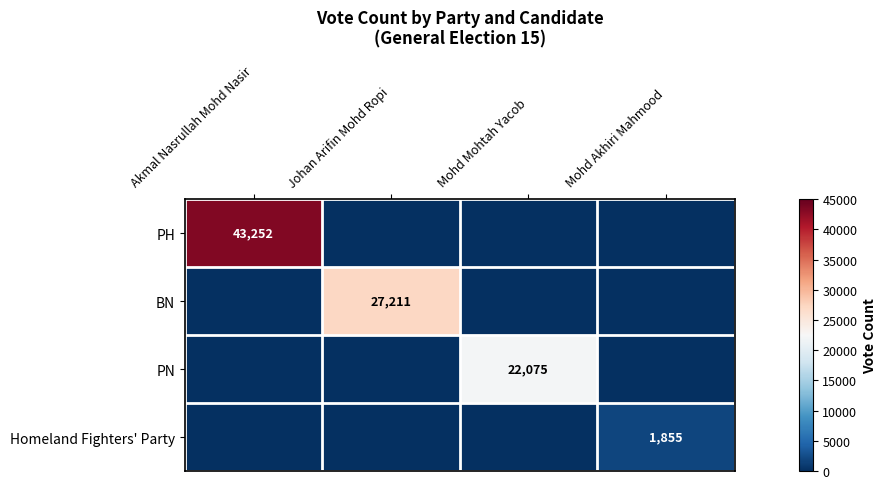

What is the difference between the highest and lowest values at Akmal Nasrullah Mohd Nasir?

43252